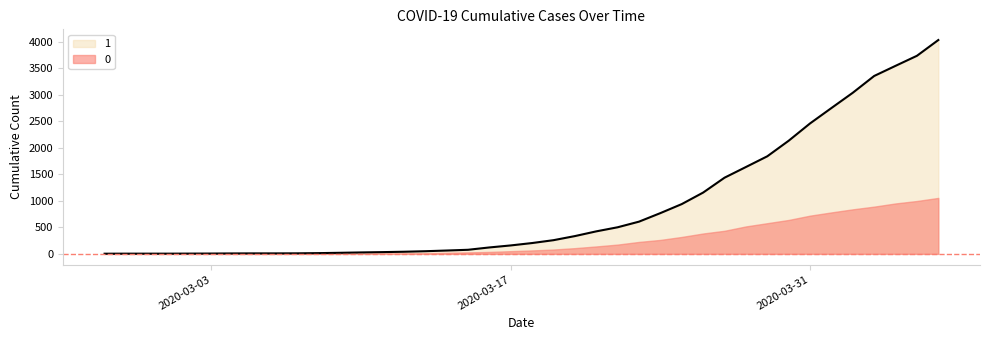

What value does the data have at 2020-03-10?

27